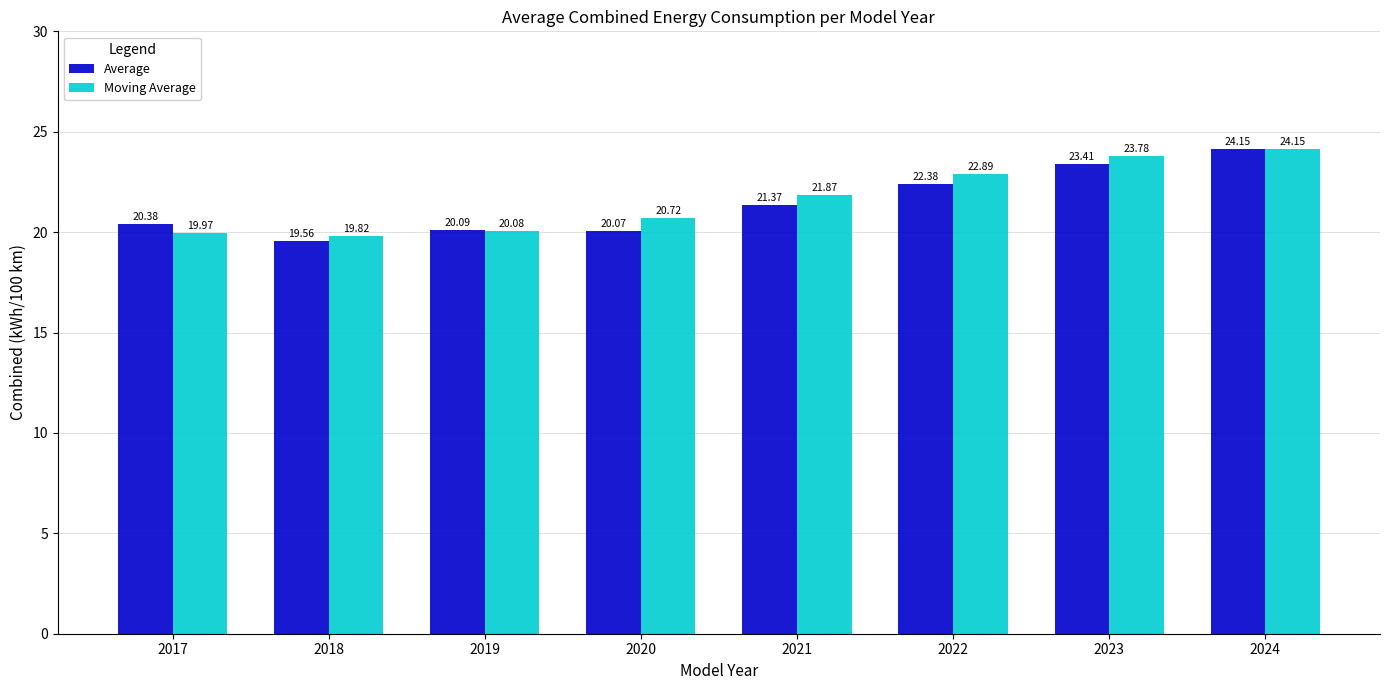

Is the value of Moving Average at 2023 greater than the value of Average at 2022?

Yes